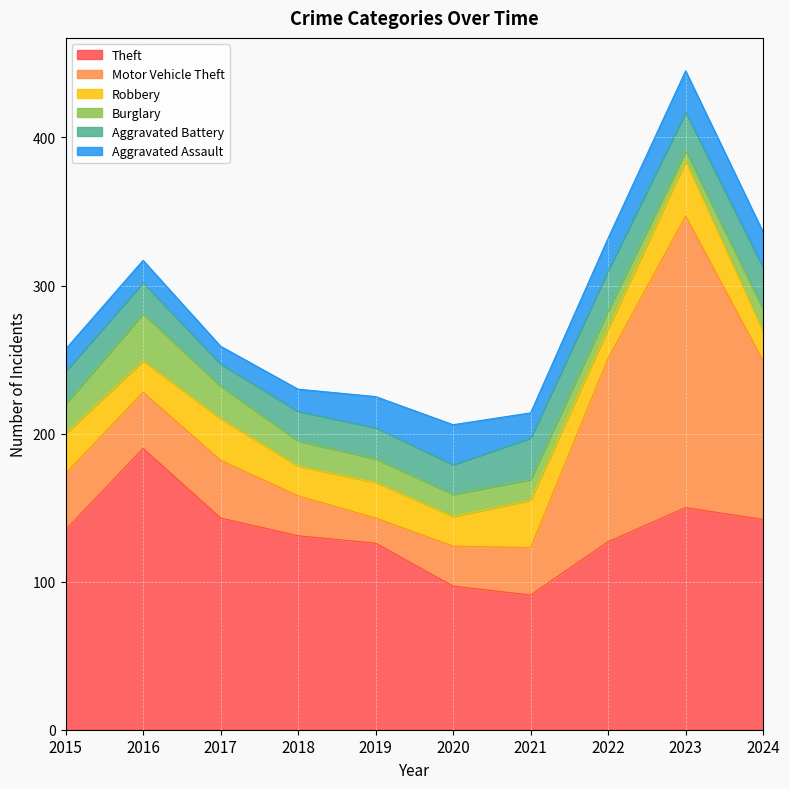

Reading right to left, transcribe all the data shown in this chart.

Theft: 2024=142	2023=150	2022=127	2021=91	2020=97	2019=126	2018=131	2017=143	2016=190	2015=135
Motor Vehicle Theft: 2024=107	2023=197	2022=124	2021=32	2020=27	2019=17	2018=27	2017=39	2016=38	2015=38
Robbery: 2024=20	2023=37	2022=20	2021=32	2020=20	2019=24	2018=20	2017=28	2016=21	2015=27
Burglary: 2024=15	2023=7	2022=12	2021=14	2020=15	2019=16	2018=17	2017=22	2016=32	2015=20
Aggravated Battery: 2024=28	2023=26	2022=27	2021=28	2020=20	2019=21	2018=20	2017=15	2016=21	2015=22
Aggravated Assault: 2024=24	2023=28	2022=22	2021=17	2020=27	2019=21	2018=15	2017=12	2016=15	2015=15